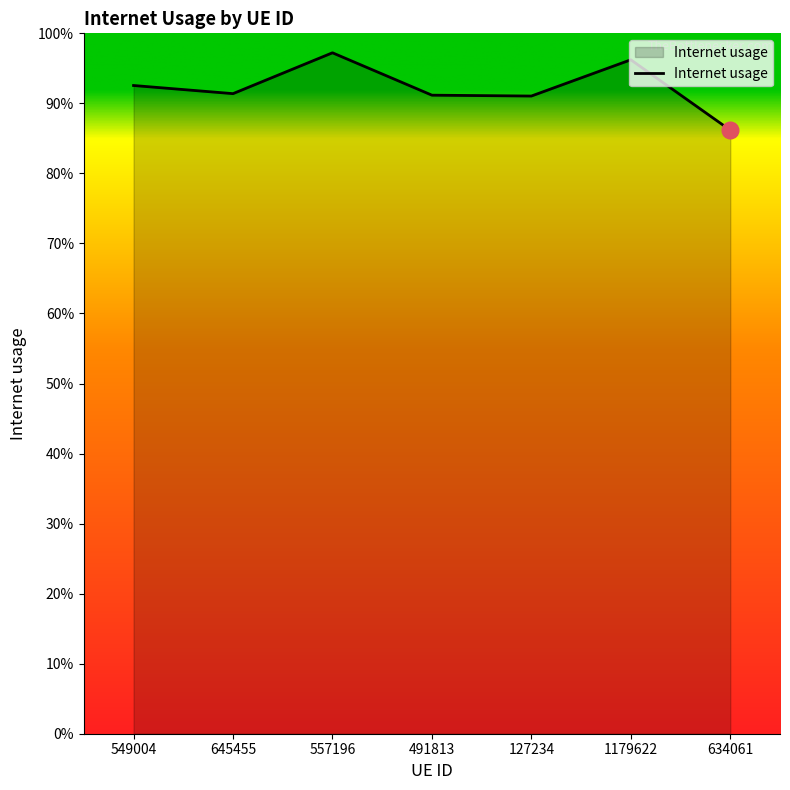

Does the chart have visible grid lines?

No